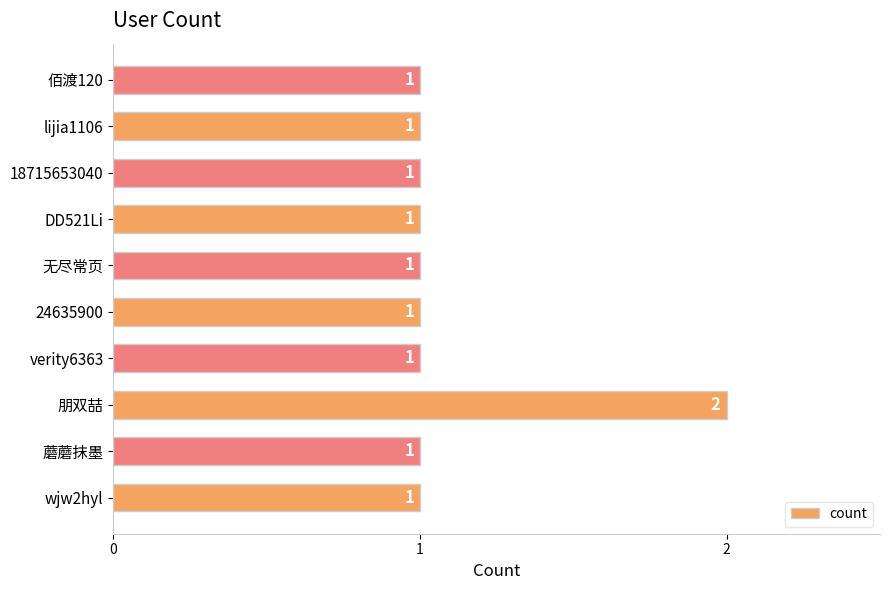

How many values are between 1 and 2?

10